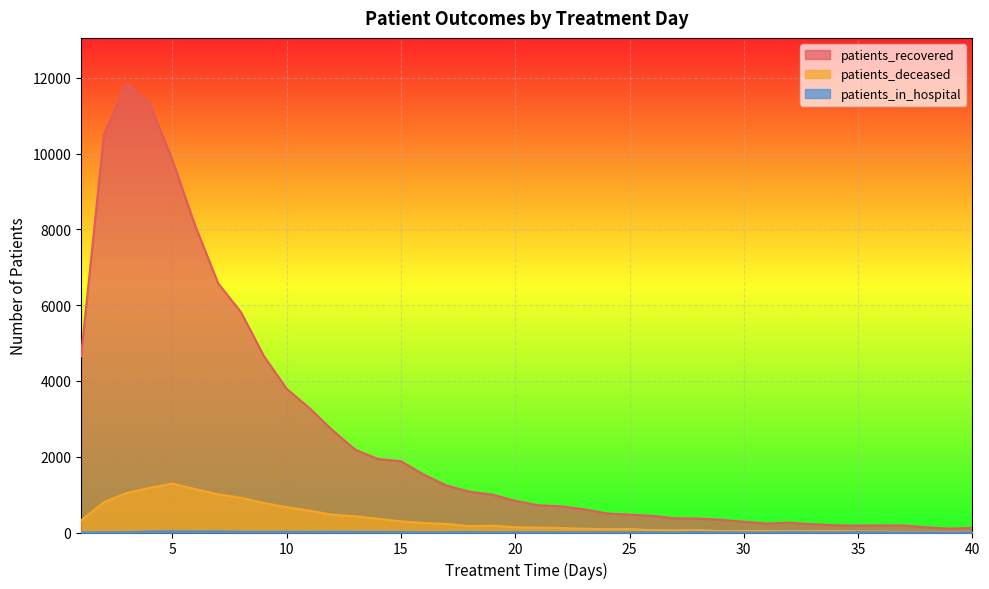

What is the difference between the maximum and second lowest values in the patients_deceased series?

1275